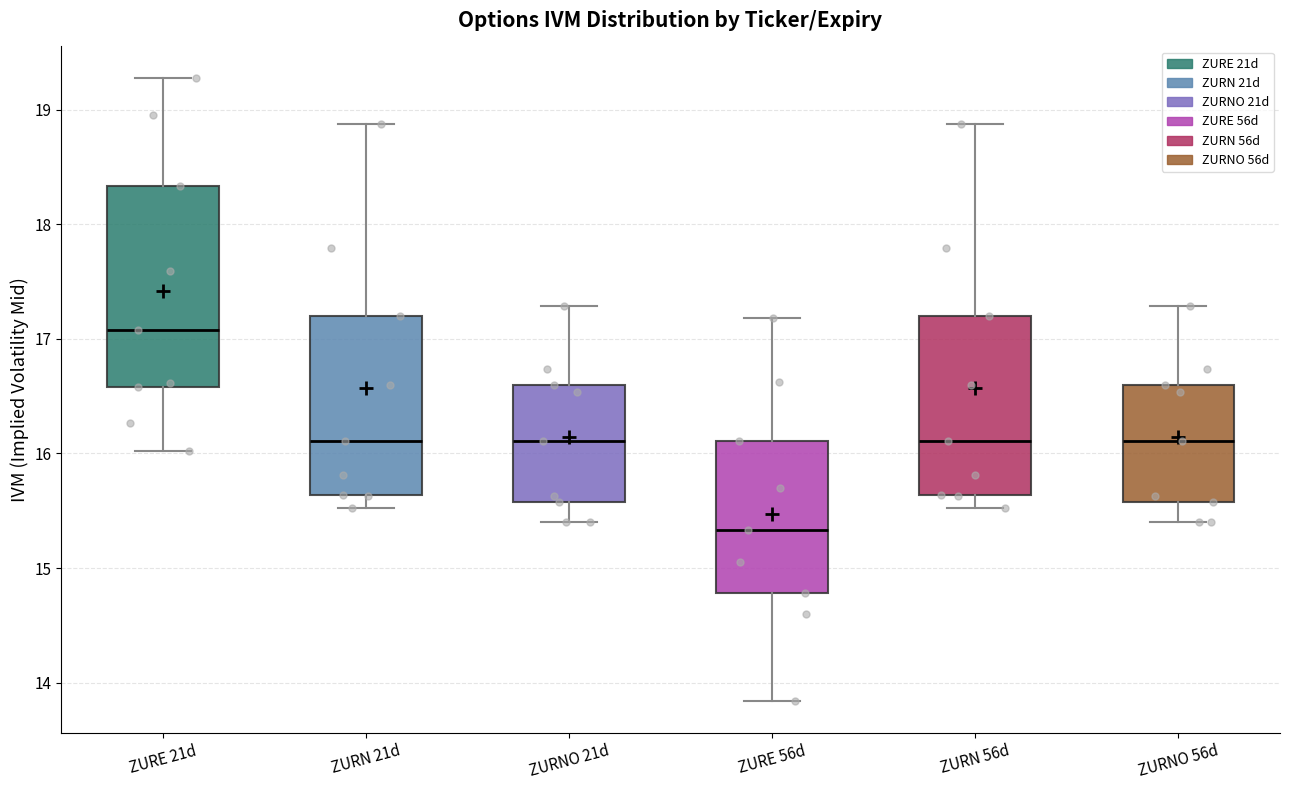

Comparing the boxes themselves (not the whiskers), which one is the tallest?

ZURE 21d